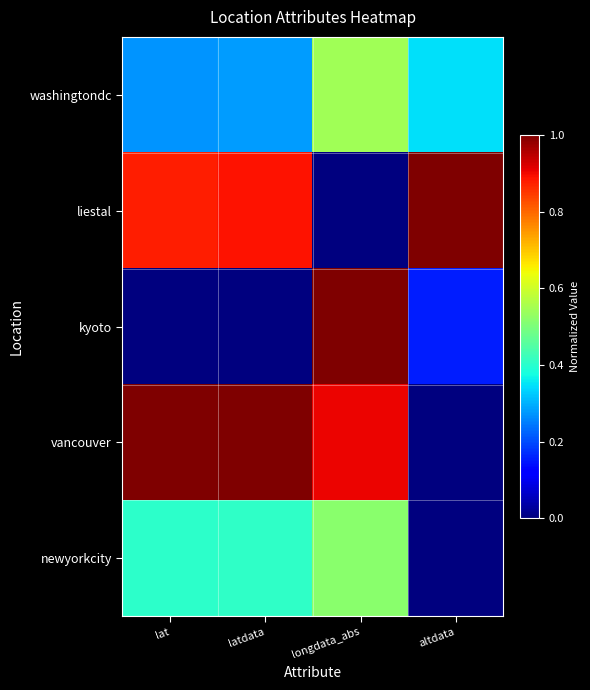

Which has a higher value, latdata or altdata?

altdata